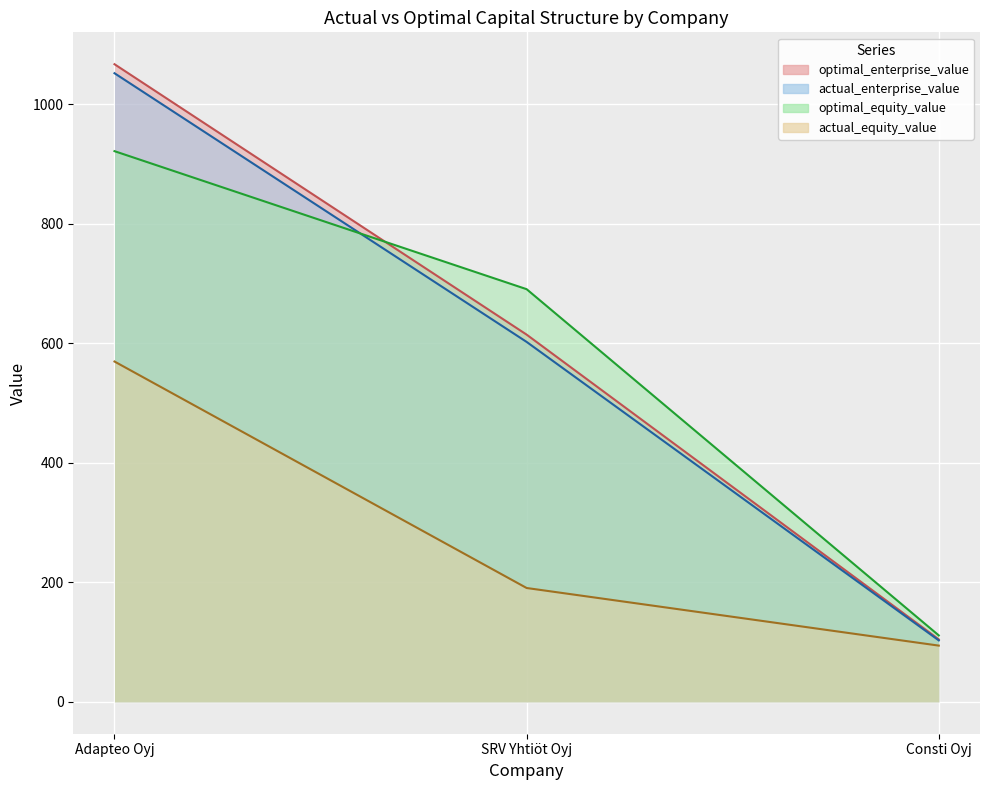

How many lines are shown in the chart?

4